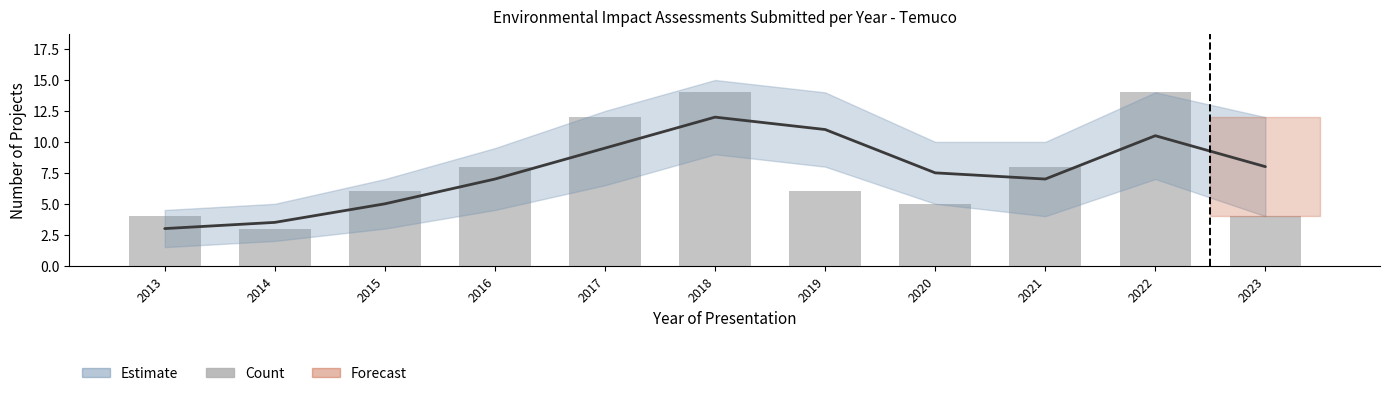

What is the difference between the maximum and minimum values?

11